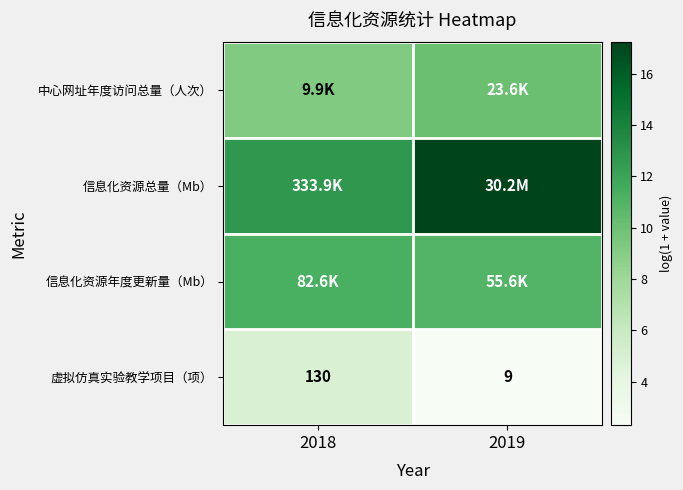

How many values in the 虚拟仿真实验教学项目（项） series are below 130?

1